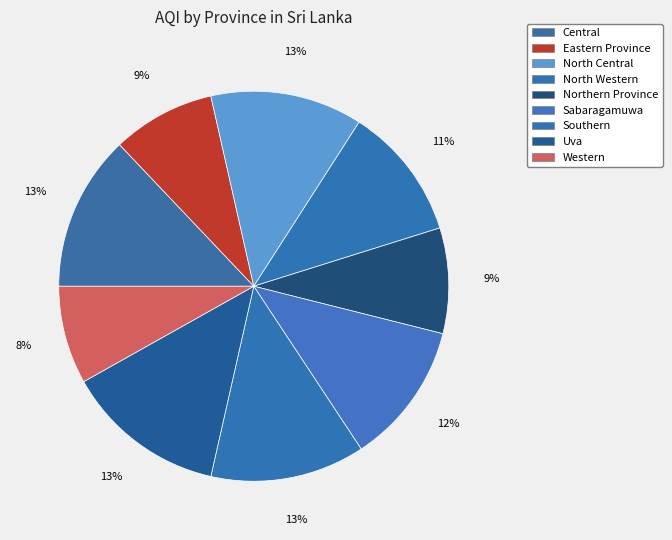

To the nearest percent, what percentage of the pie is Central?

13%